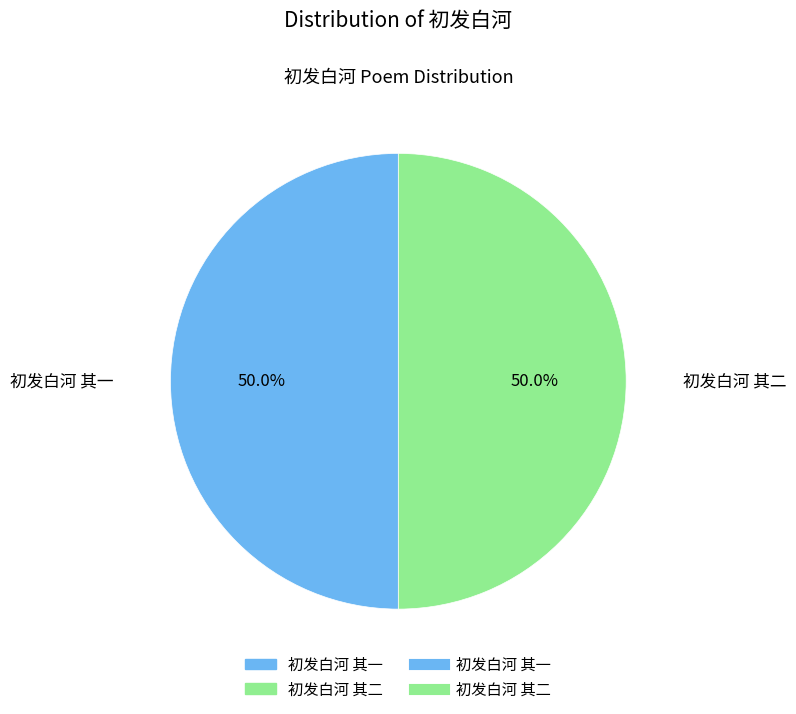

Count the number of slices in the pie.

2